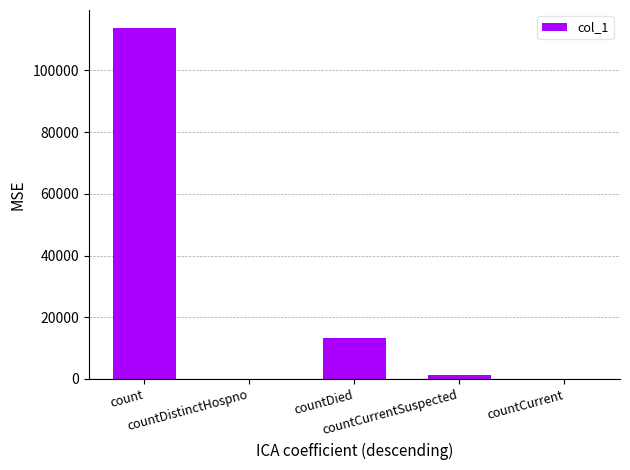

What is the sum of all values?

128274